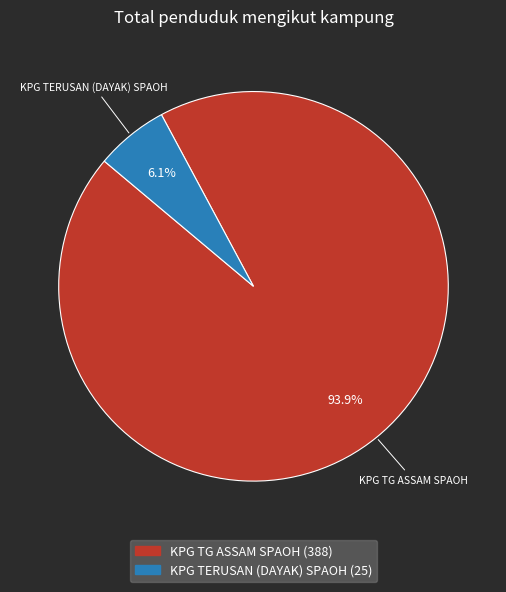

Which slice is the largest?

KPG TG ASSAM SPAOH